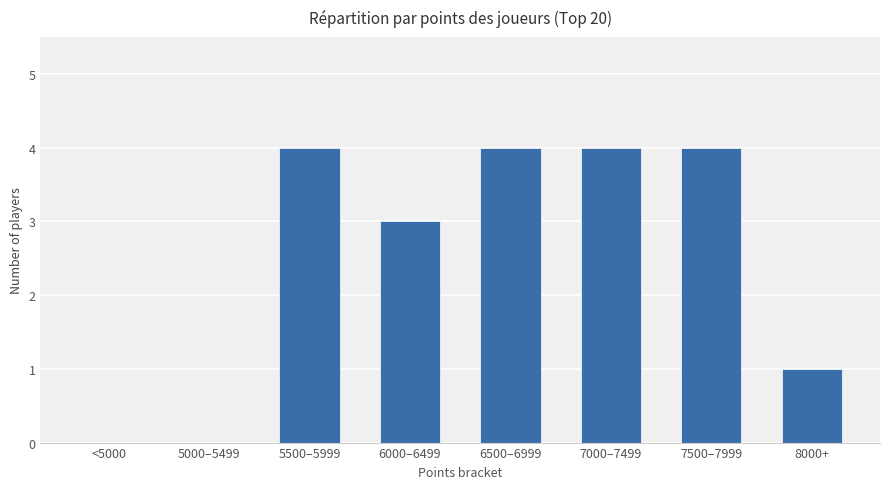

What is the sum of the values at <5000 and 7000–7499?

4